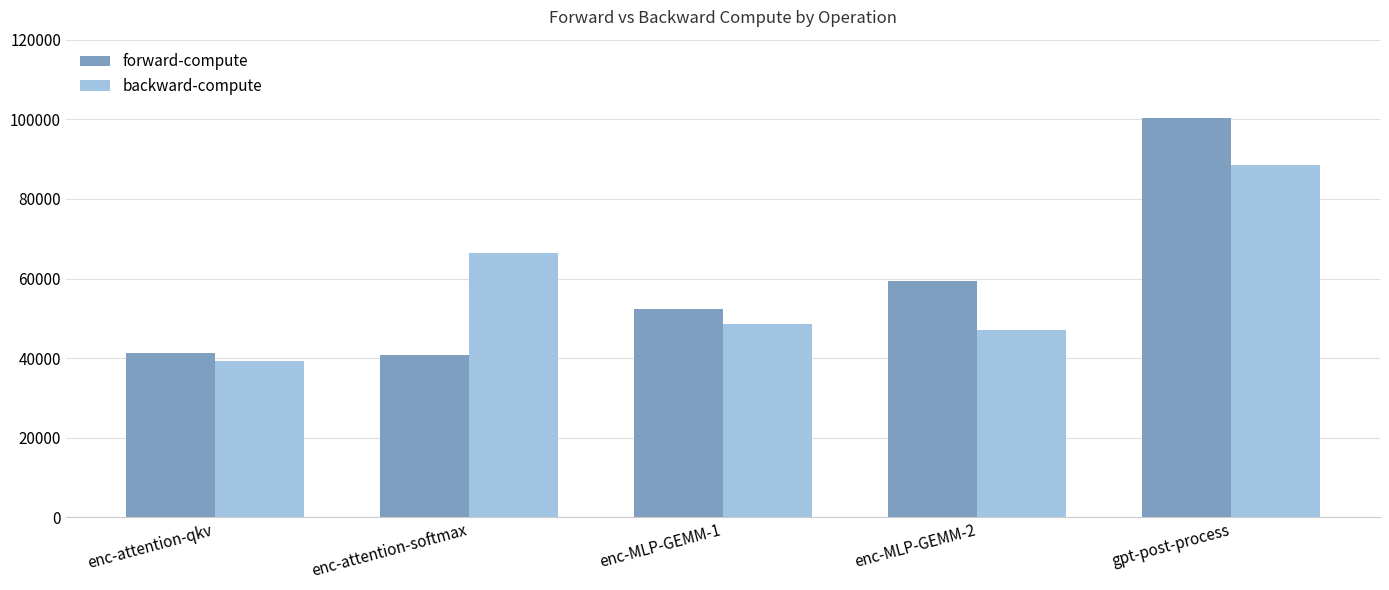

True or false: backward-compute has a value of 72933.1 at enc-MLP-GEMM-1.

False